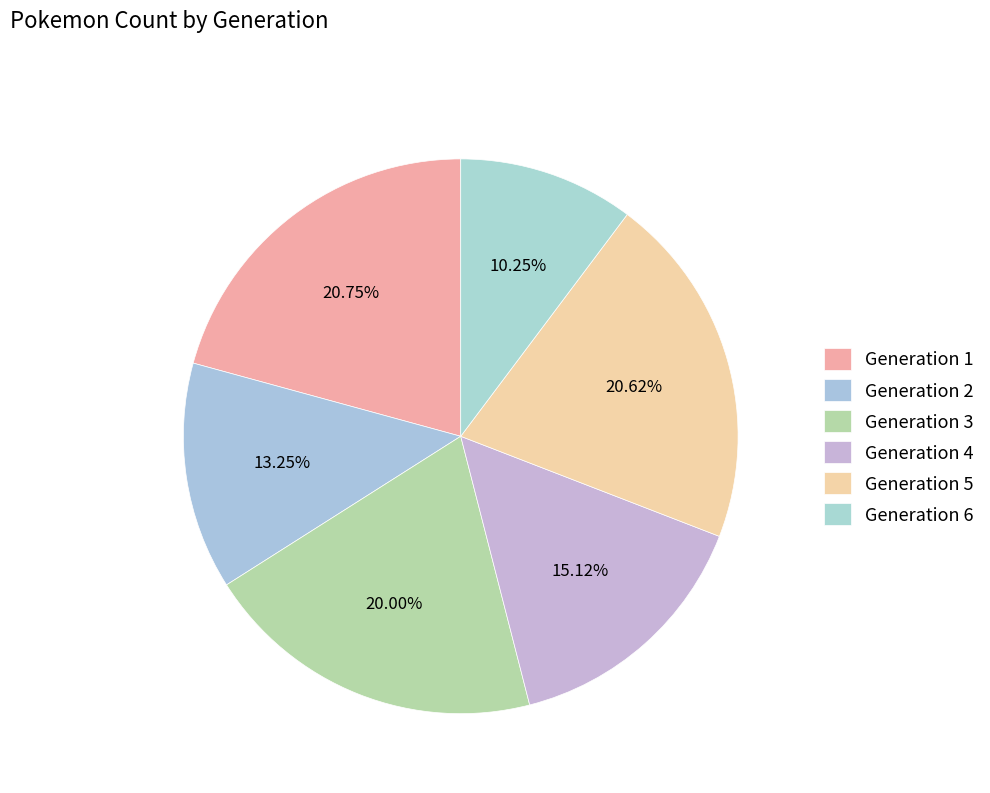

How many slices are in this pie chart?

6